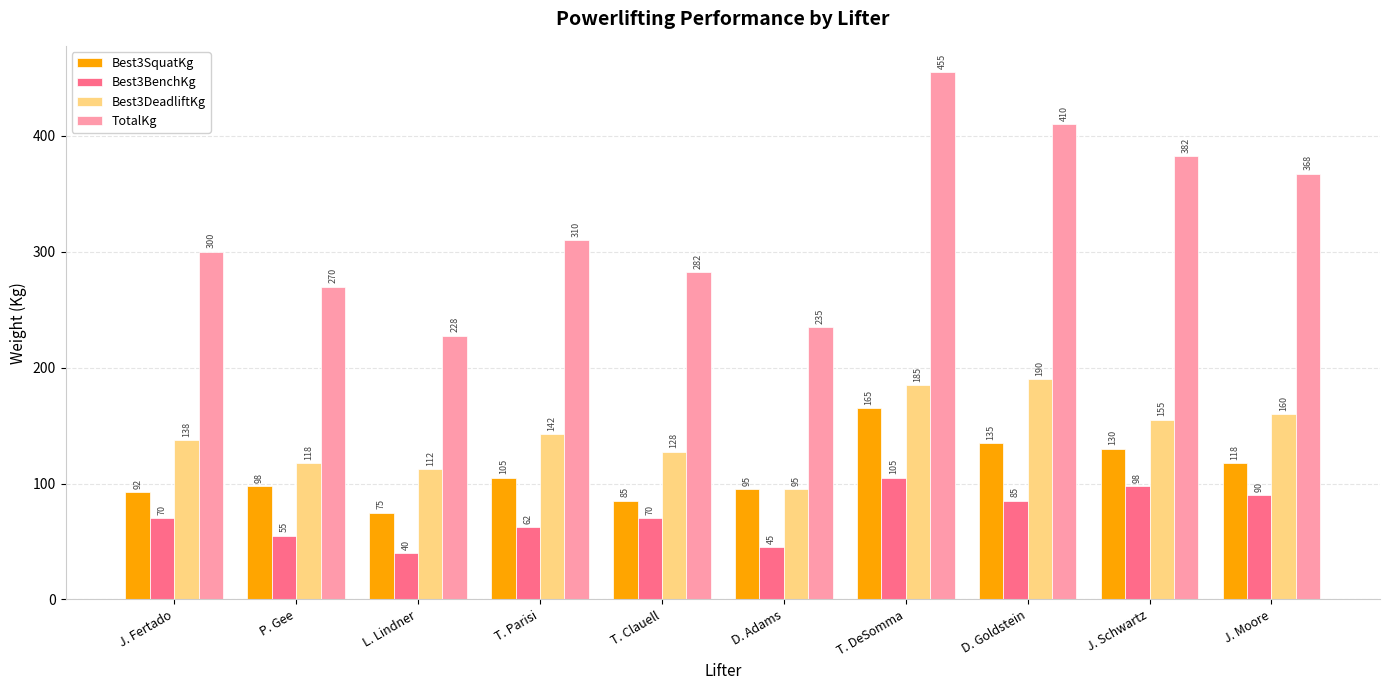

Is it true that Best3DeadliftKg equals 38.0 at J. Moore?

False